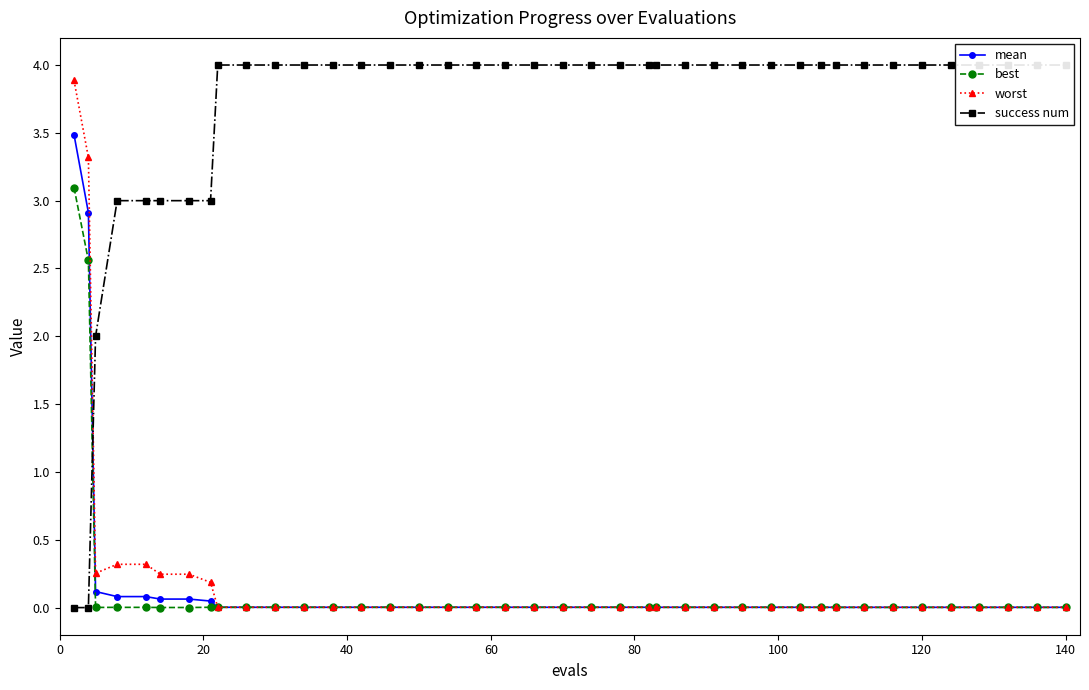

What is the maximum value for best?

3.1